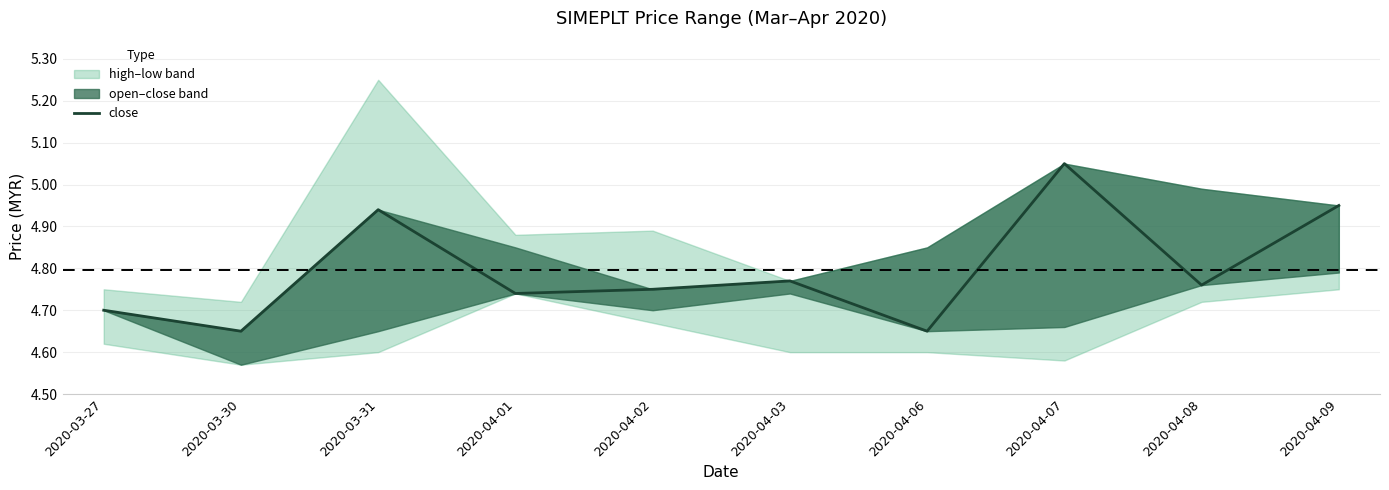

Rank the categories by value from highest to lowest.

2020-04-07, 2020-04-09, 2020-03-31, 2020-04-03, 2020-04-08, 2020-04-02, 2020-04-01, 2020-03-27, 2020-03-30, 2020-04-06